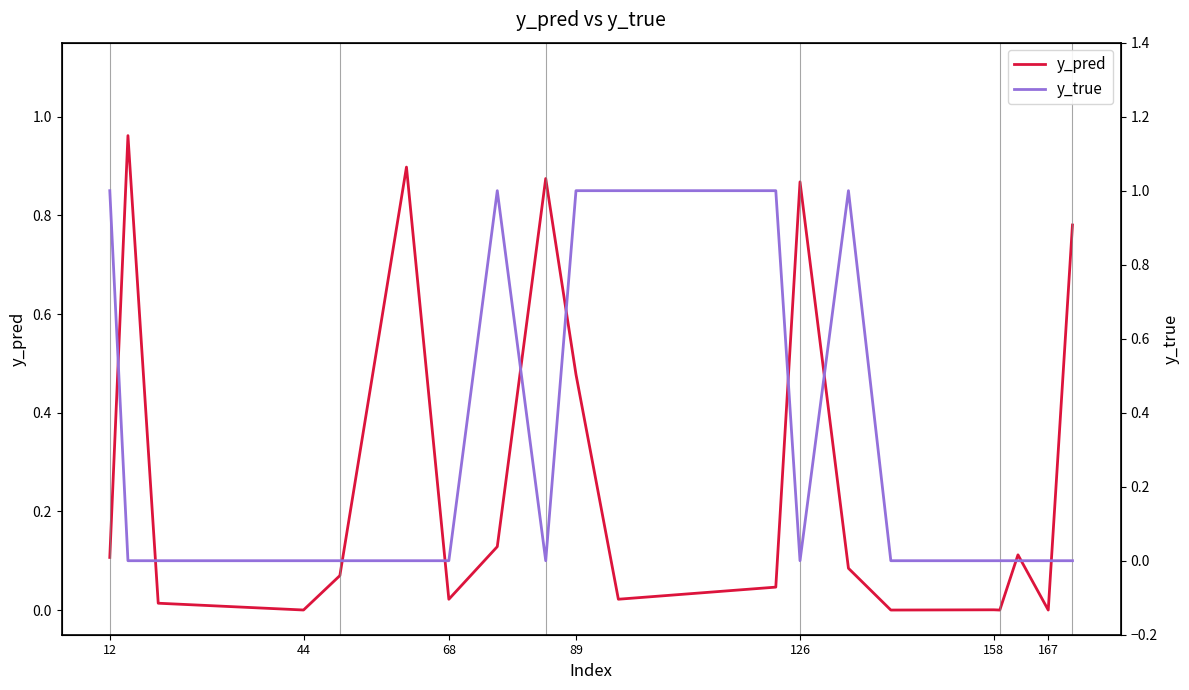

How many interior local peaks does the y_pred series have?

6